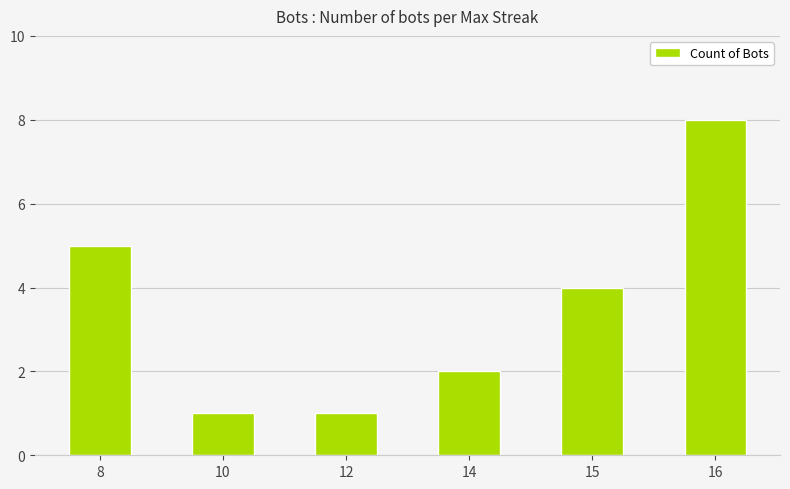

Reading right to left, what are all the values shown in this chart?

16=8	15=4	14=2	12=1	10=1	8=5